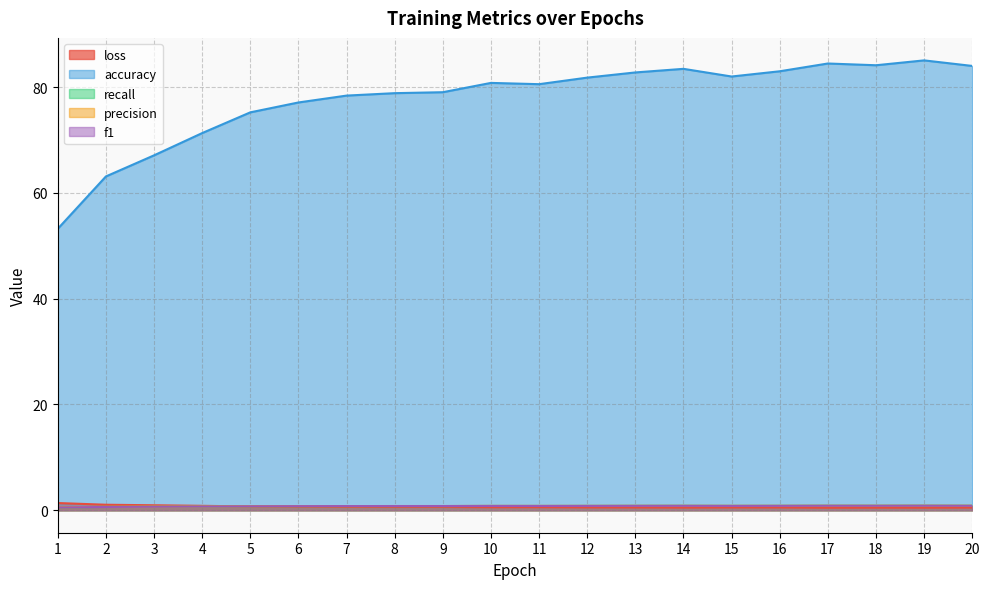

What is the difference between the second highest and second lowest values in the accuracy series?

21.4